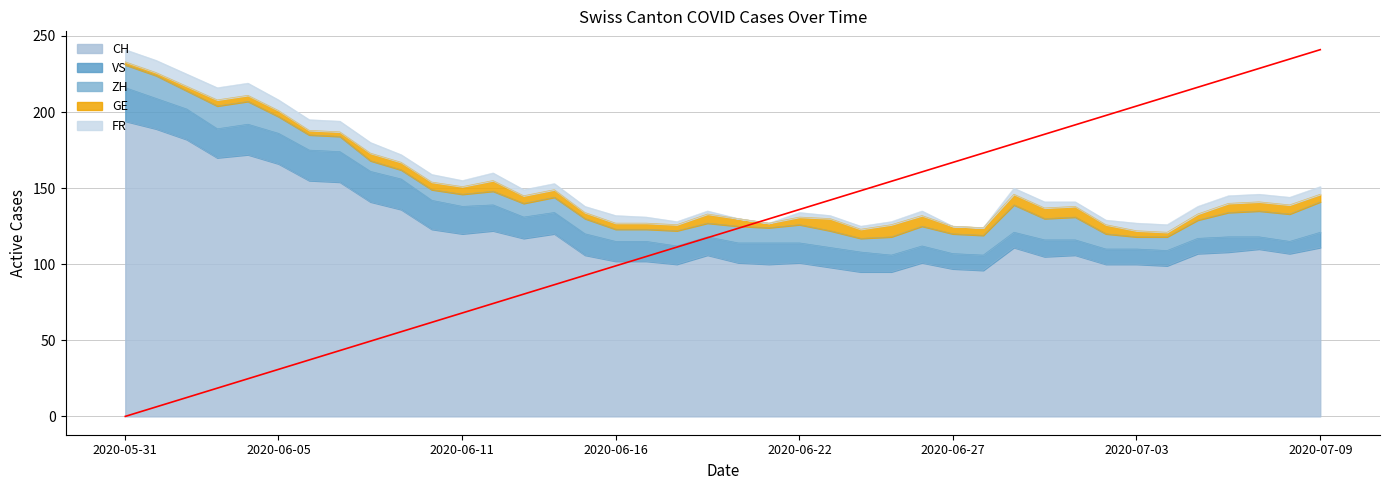

The value of FR at 0 is 8. True or false?

True